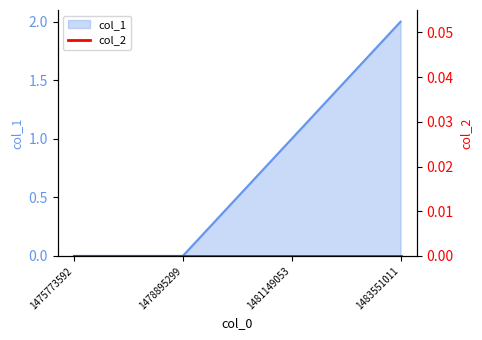

True or false: the data shows 1 at 1478895299.

False